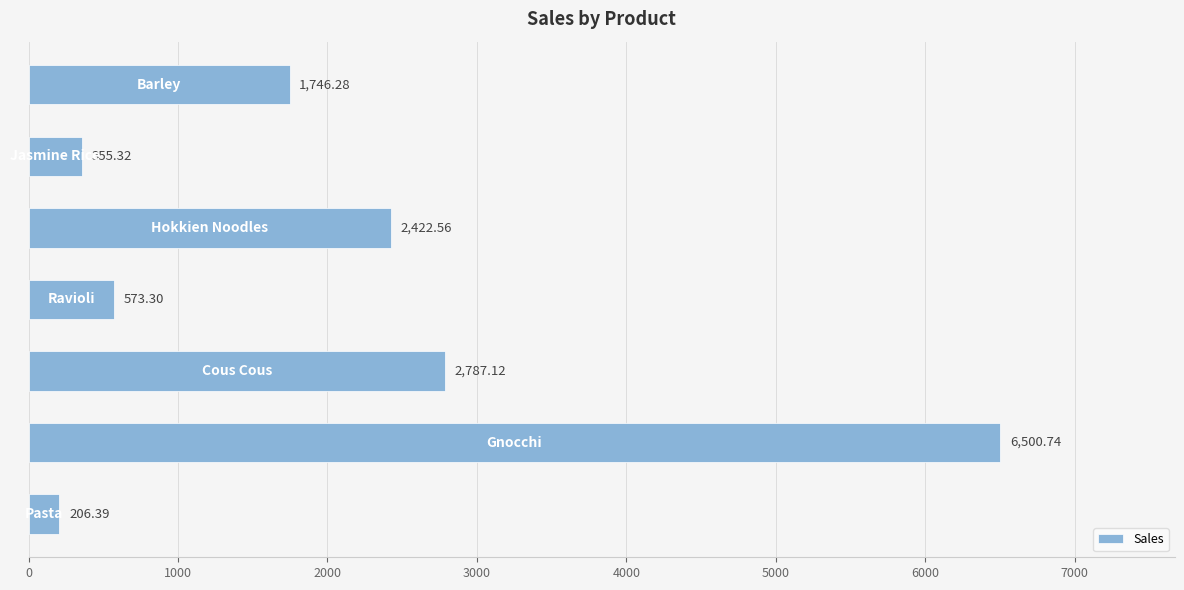

What is the sum of all values?

14591.7